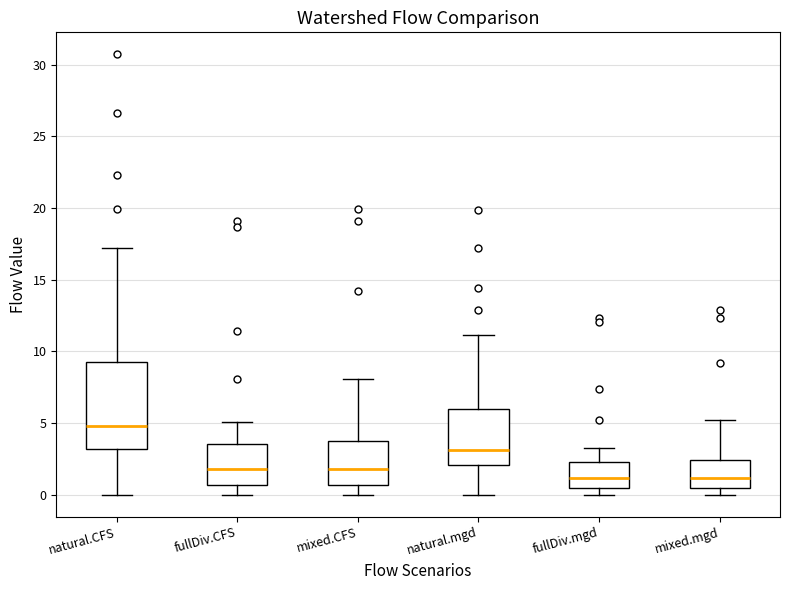

Reading left to right, read every box against the y-axis: the position of its median line, the range the box covers, and the ends of its whiskers. The values are not printed on the chart, so give them approximately, as read against the axis.

natural.CFS: median 5.0, box 3.0 to 9.0, whiskers 0.0 to 17.0
fullDiv.CFS: median 2.0, box 0.5 to 3.5, whiskers 0.0 to 5.0
mixed.CFS: median 2.0, box 0.5 to 3.5, whiskers 0.0 to 8.0
natural.mgd: median 3.0, box 2.0 to 6.0, whiskers 0.0 to 11.0
fullDiv.mgd: median 1.0, box 0.5 to 2.5, whiskers 0.0 to 3.5
mixed.mgd: median 1.0, box 0.5 to 2.5, whiskers 0.0 to 5.0